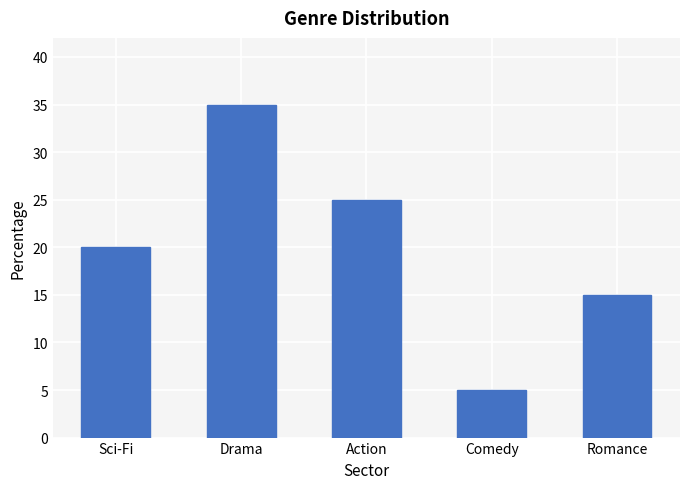

How many data points does each series have?

5